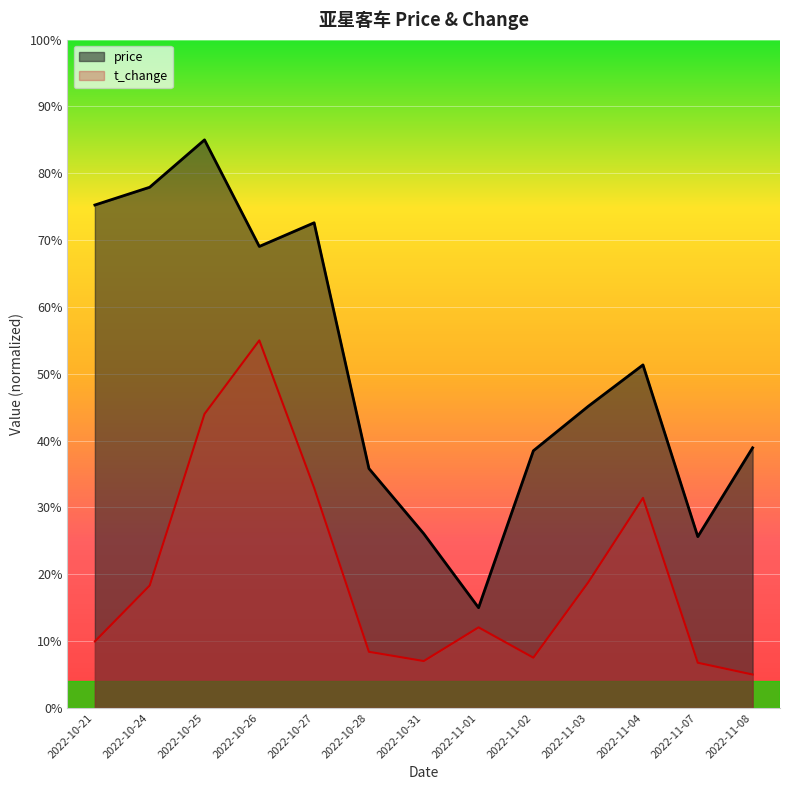

What is the difference between the maximum and minimum values in the price series?

14.0